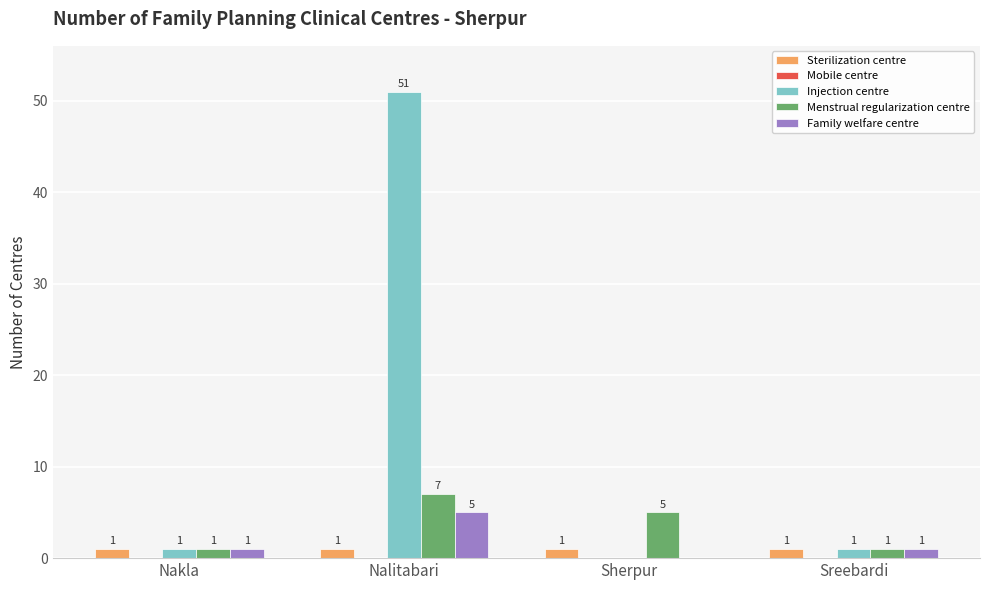

True or false: Sterilization centre has a value of 1 at Sherpur.

True